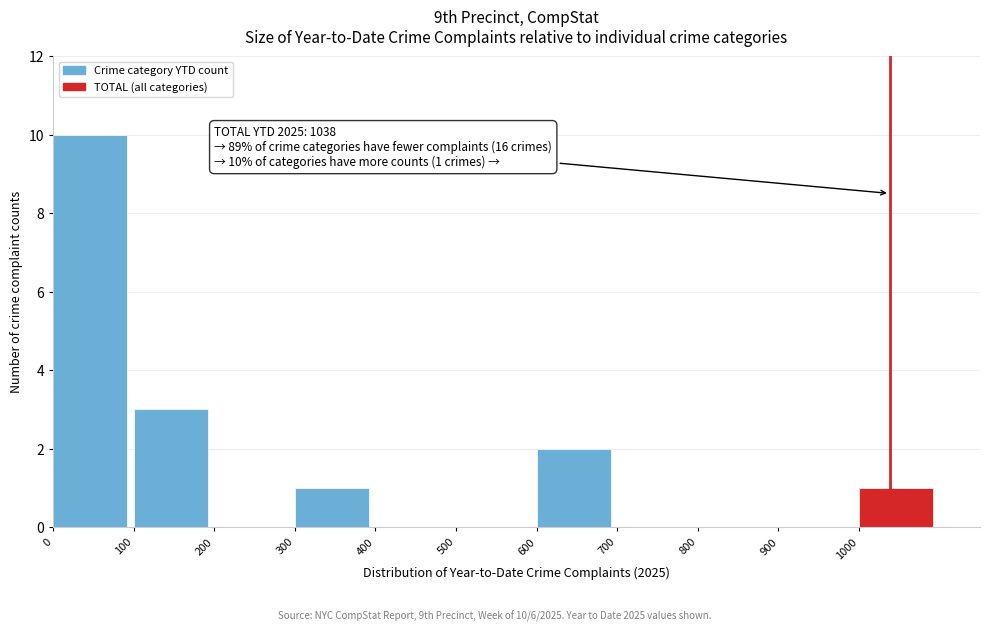

Which range on the x-axis has the tallest bar?

0 to 100